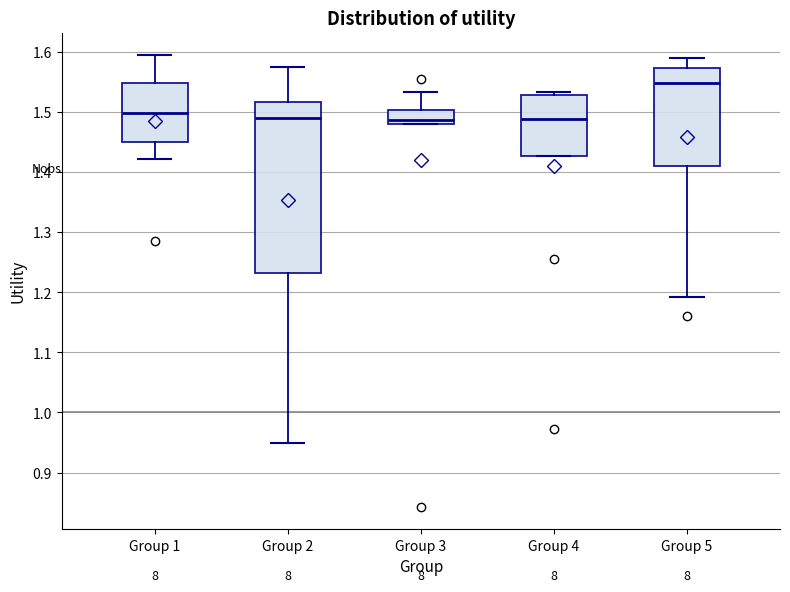

Reading left to right, transcribe this box plot: for each box, give where its median line is, the range the box spans, and where its two whiskers end, as read against the y-axis. The values are not printed on the chart, so give them approximately, as read against the axis.

Group 1: median 1.50, box 1.45 to 1.55, whiskers 1.42 to 1.59
Group 2: median 1.49, box 1.23 to 1.52, whiskers 0.95 to 1.58
Group 3: median 1.49, box 1.48 to 1.50, whiskers 1.48 to 1.53
Group 4: median 1.49, box 1.43 to 1.53, whiskers 1.43 to 1.53 (just above the box's upper edge)
Group 5: median 1.55, box 1.41 to 1.57, whiskers 1.19 to 1.59